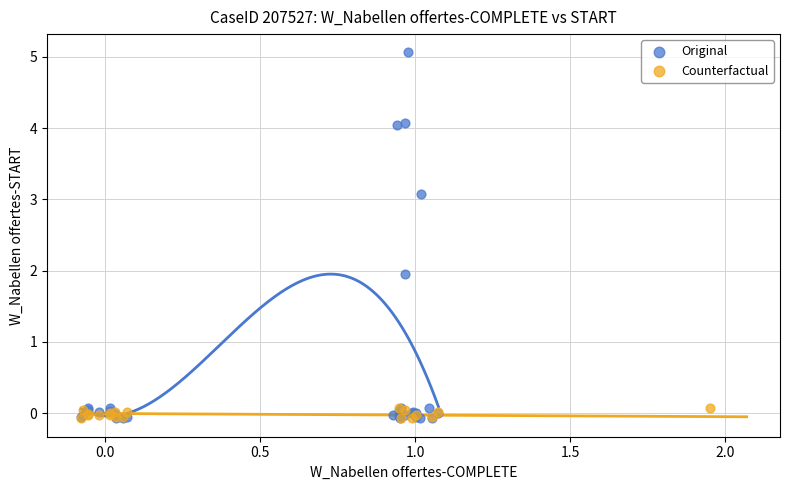

Which series has the largest Y range (max minus min)?

Original